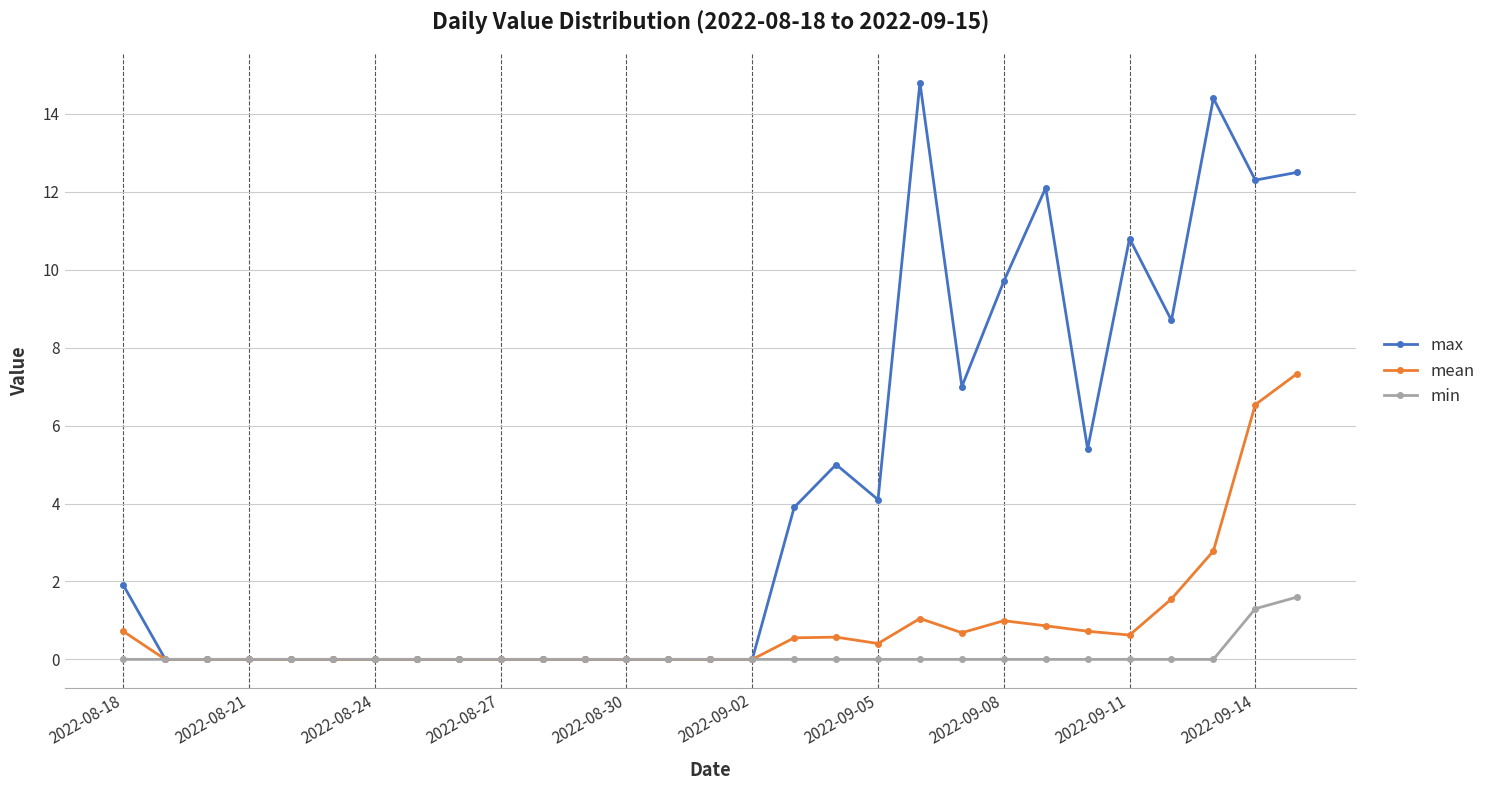

True or false: mean has more than 1 points higher than both neighbors.

True